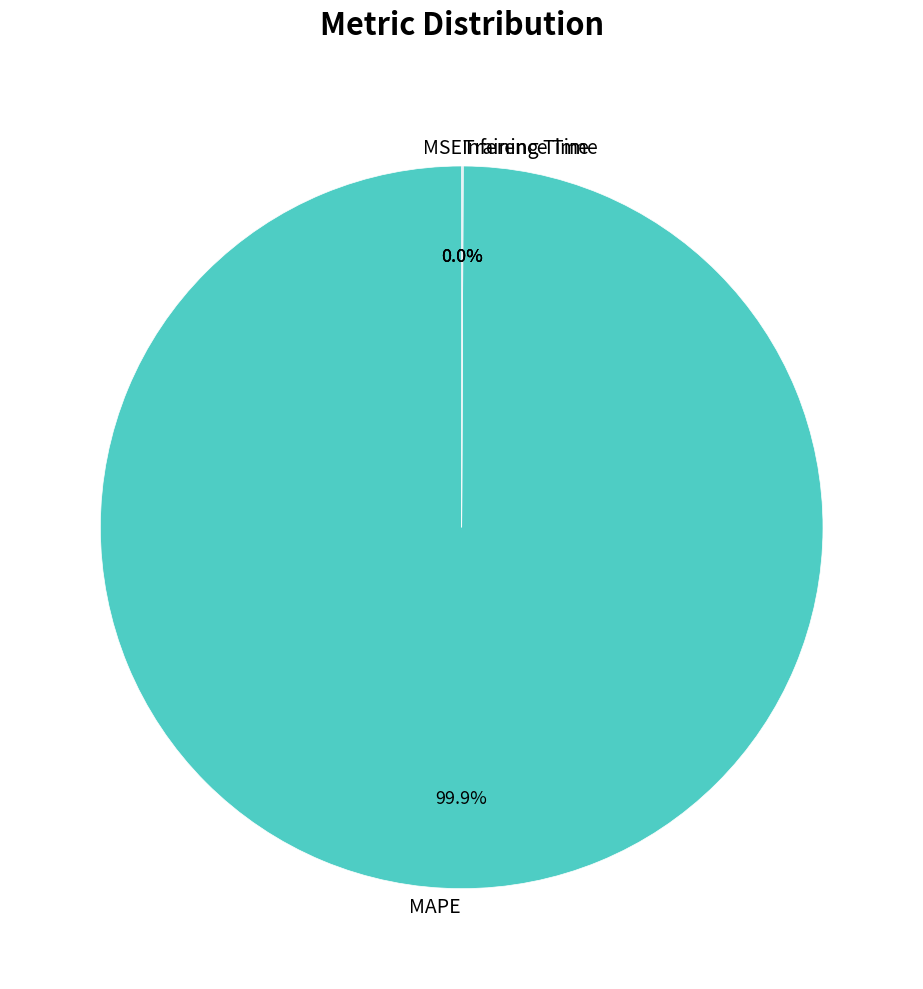

Which category accounts for the majority?

MAPE